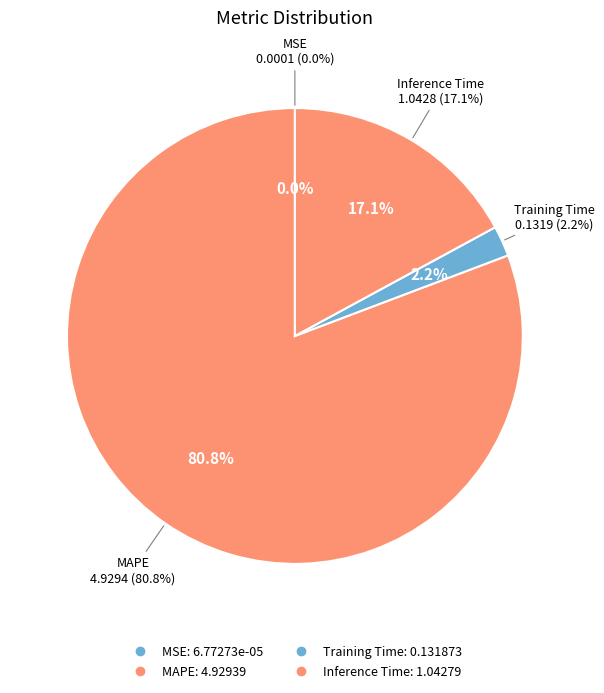

Which category has the biggest portion of the pie?

MAPE